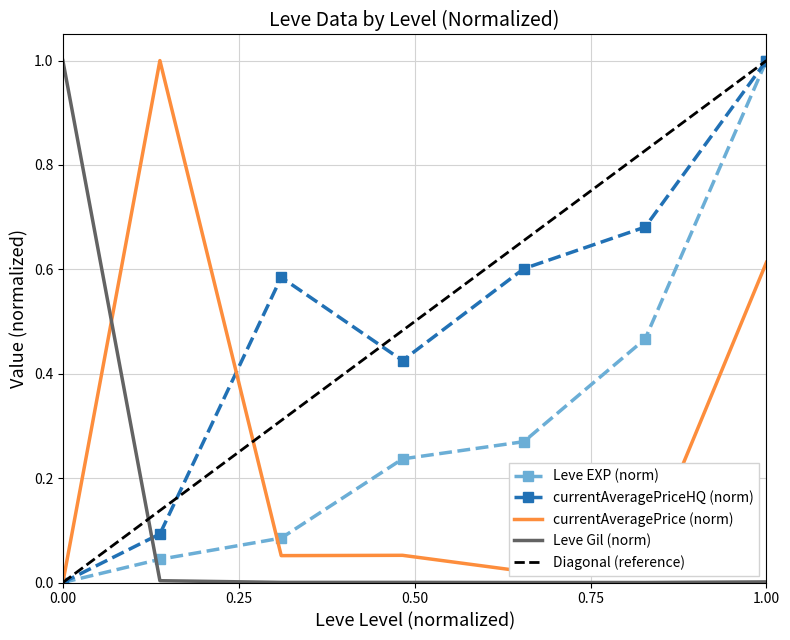

Is it true that currentAveragePriceHQ (norm) equals 1.0 at 1.00?

True